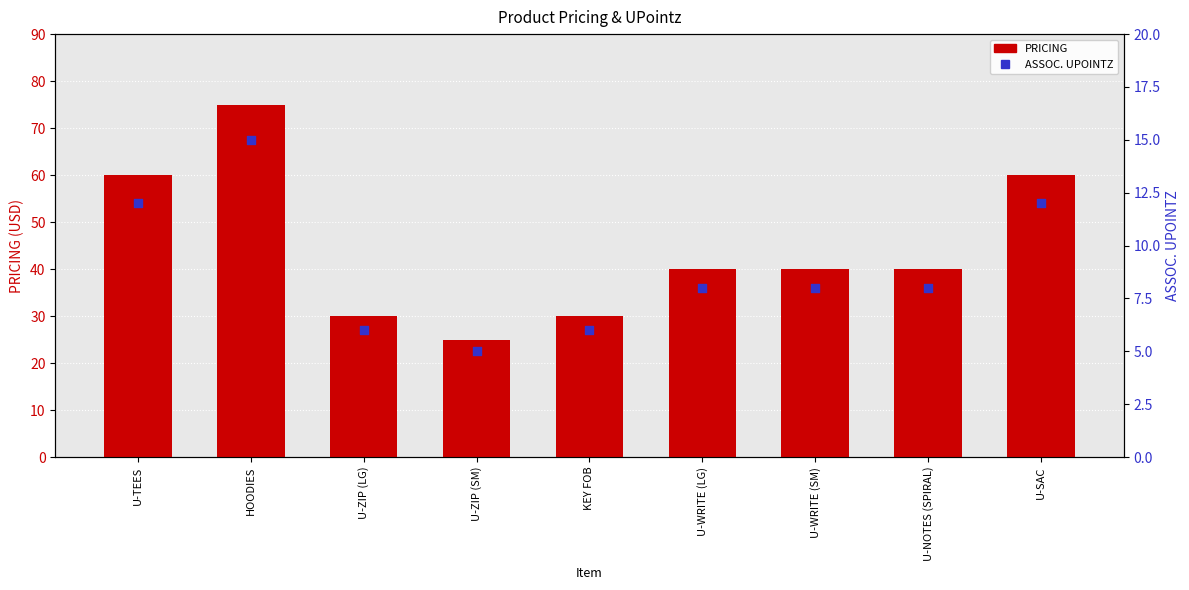

Which series reaches the maximum Y coordinate?

PRICING